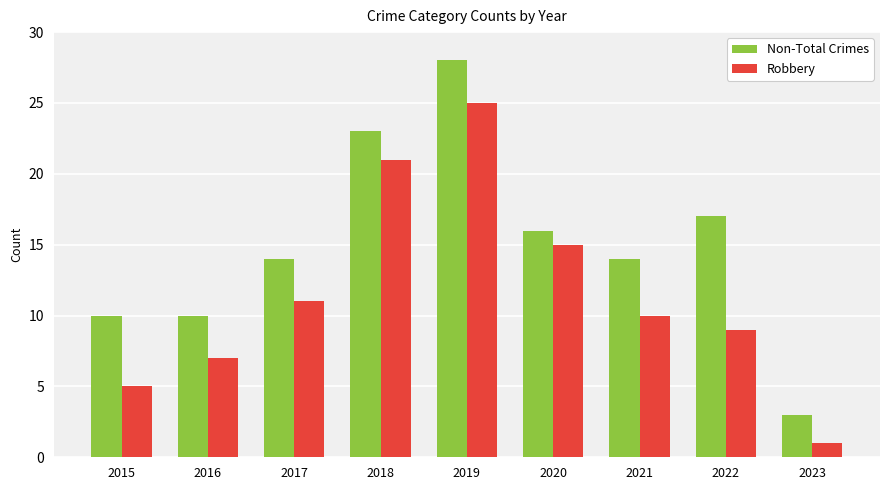

What is the difference between the highest and lowest values at 2019?

3